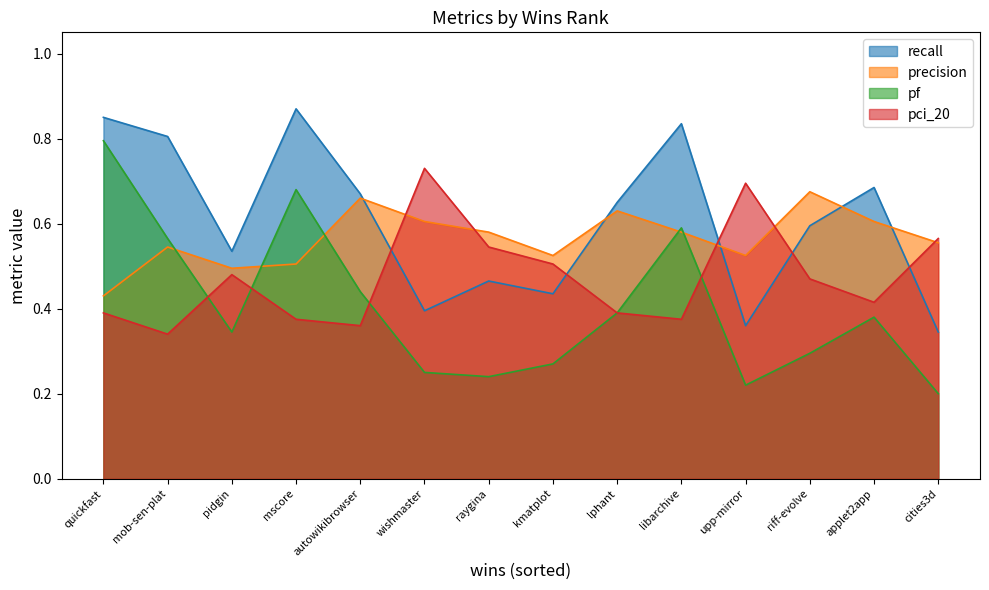

At which label is pci_20 closest to 0?

mob-sen-plat